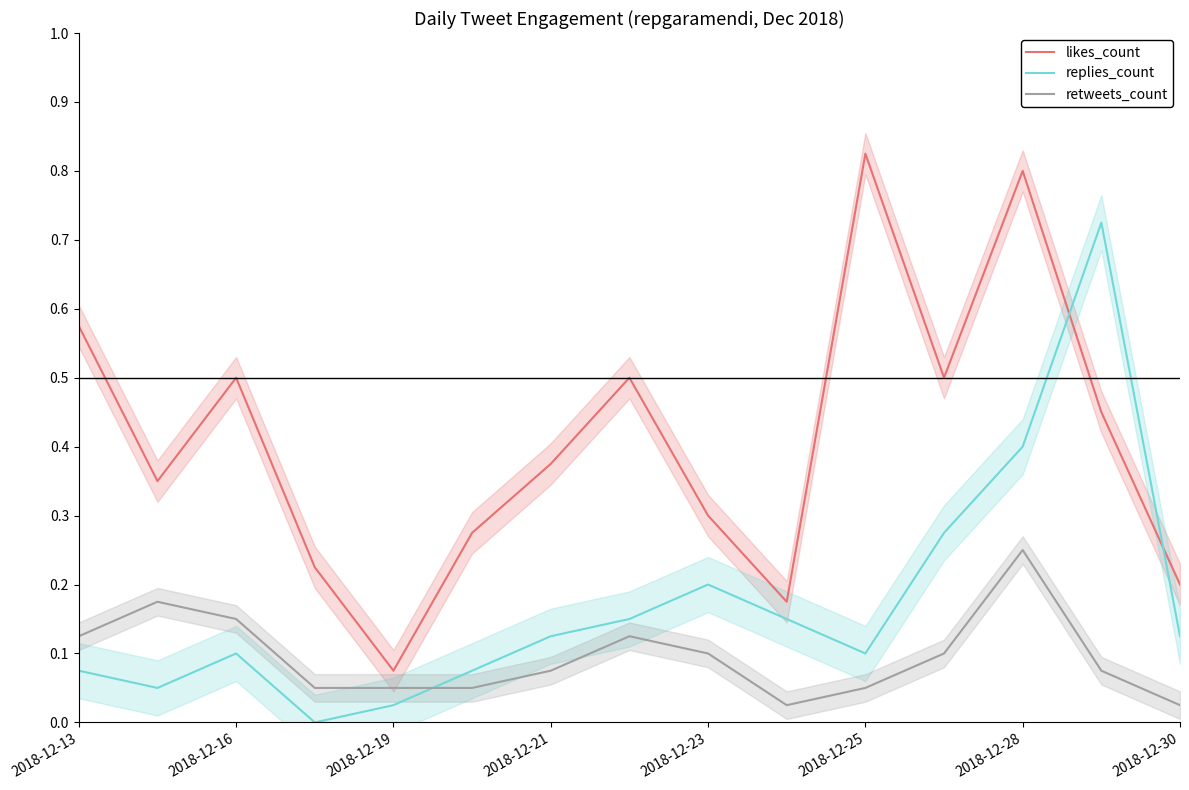

Which series ends up on top after the final intersection of replies_count and retweets_count?

replies_count